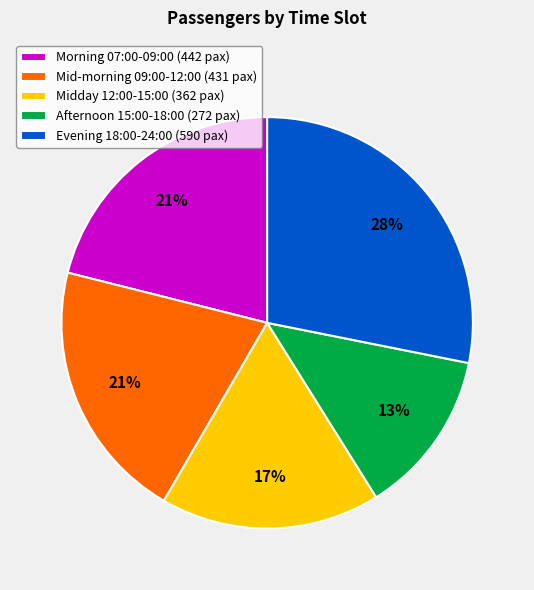

To the nearest percent, what percentage of the pie is Midday 12:00-15:00 (362 pax)?

17%